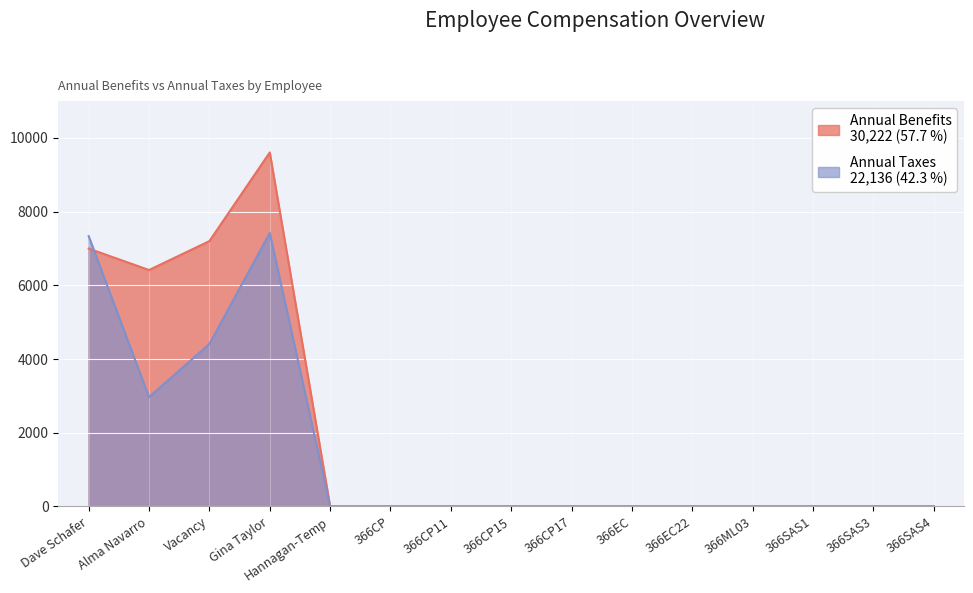

At which category is the sum across all series the highest?

Gina Taylor